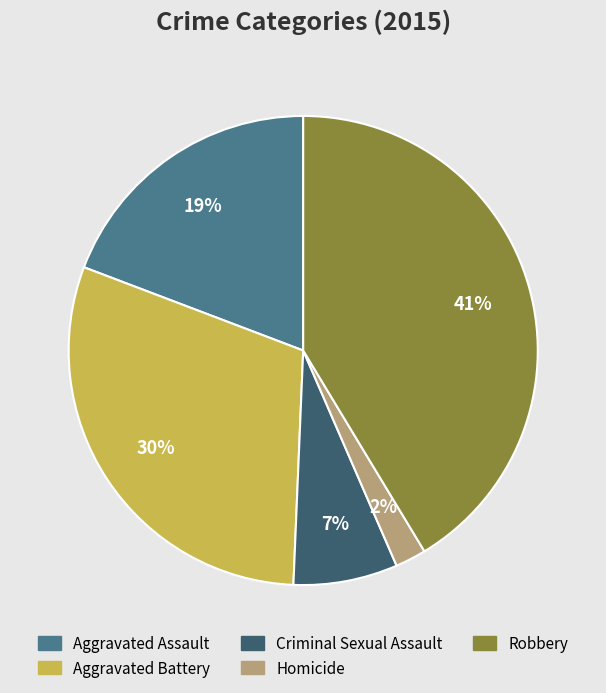

To the nearest percent, what portion does Aggravated Battery represent?

30%